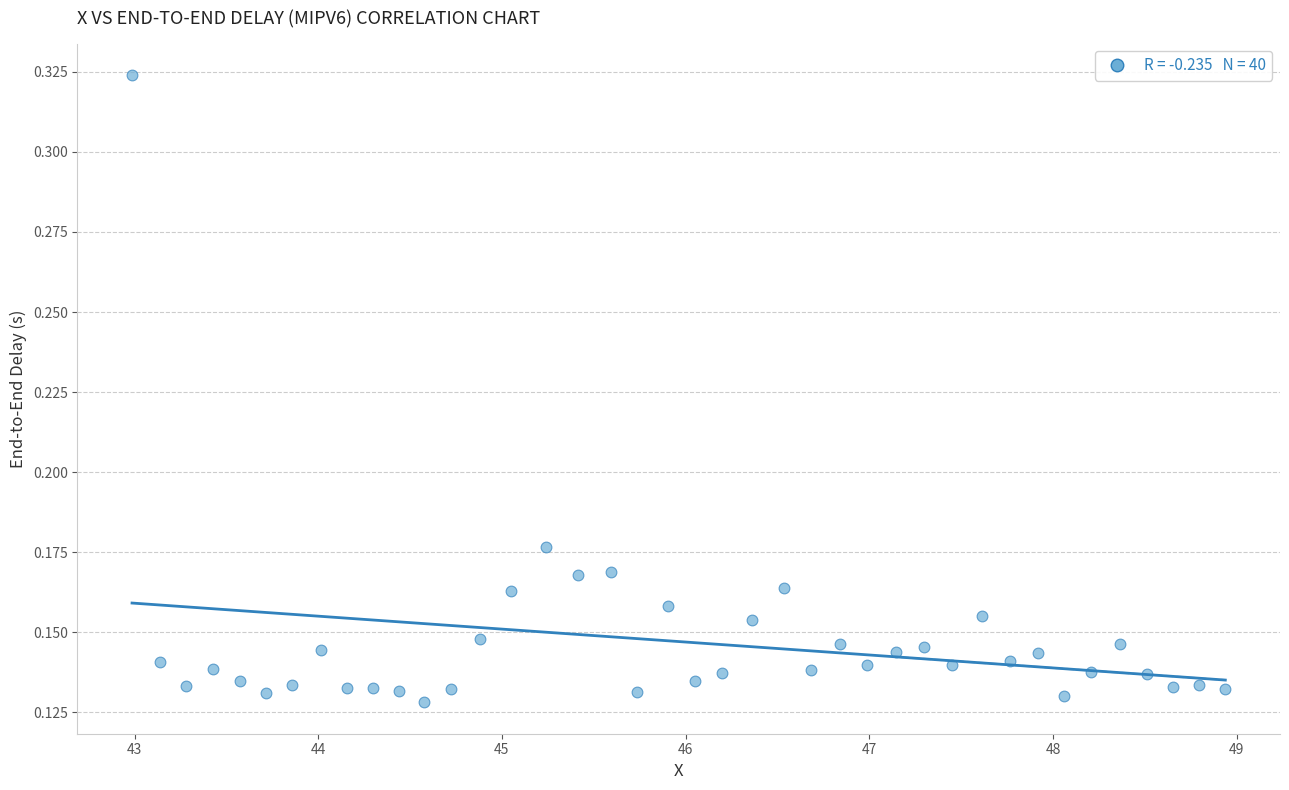

What is the range of X values (max minus min)?

6.0